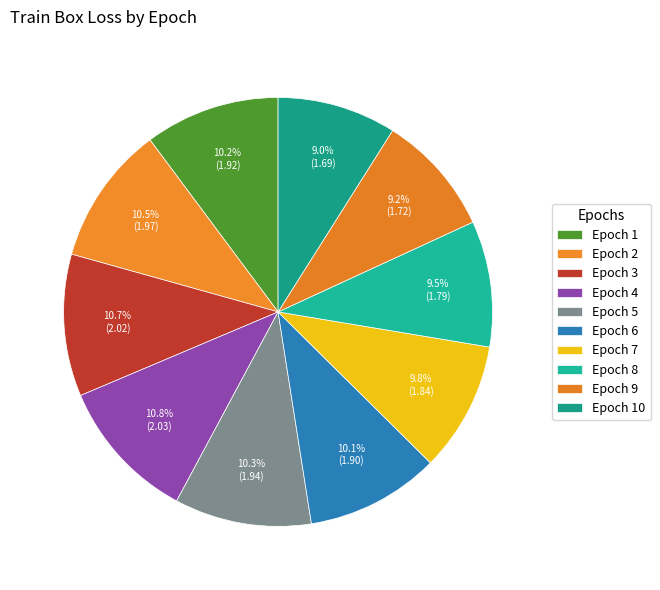

True or false: Epoch 6 accounts for 10% of the total.

True